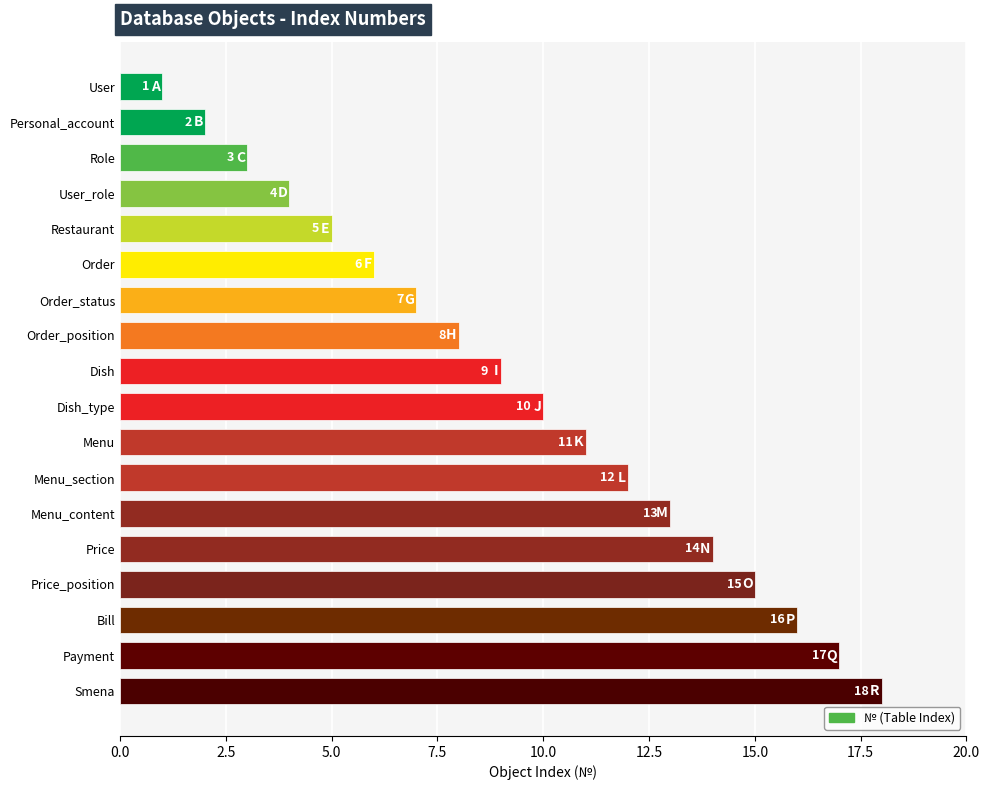

How many bars are there in total?

18